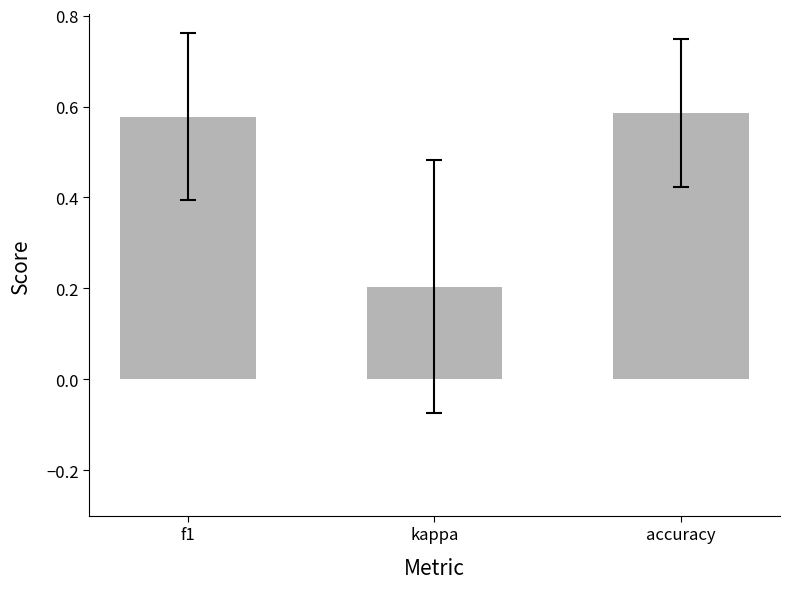

How many bars are there in total?

3